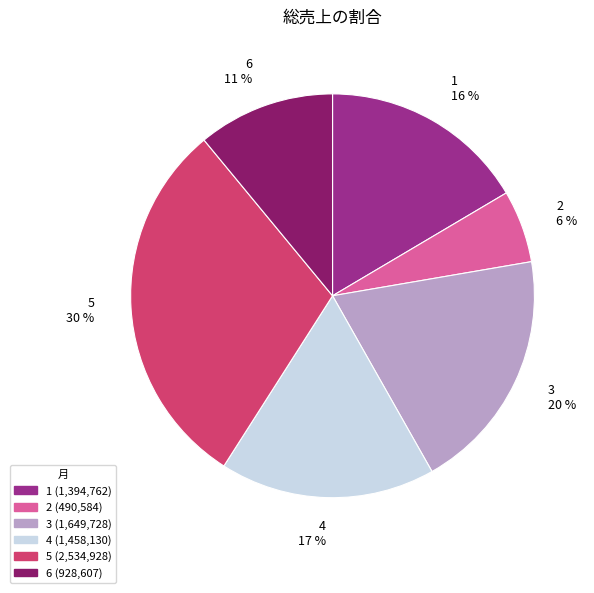

Count the number of slices in the pie.

6